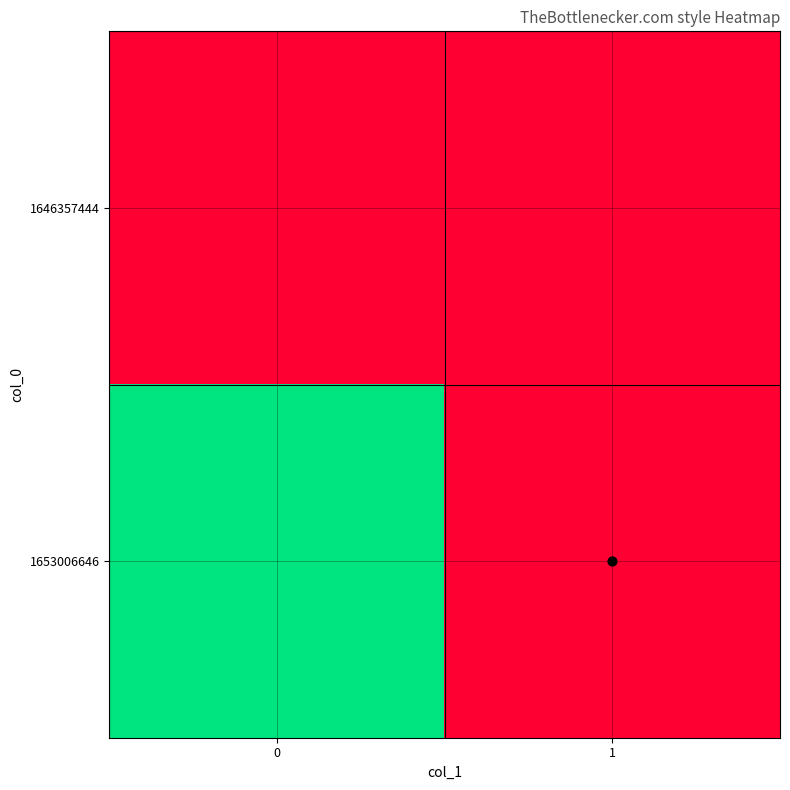

Reading left to right, what are all the values shown in this chart?

1646357444: 0=0	1=0
1653006646: 0=1	1=0